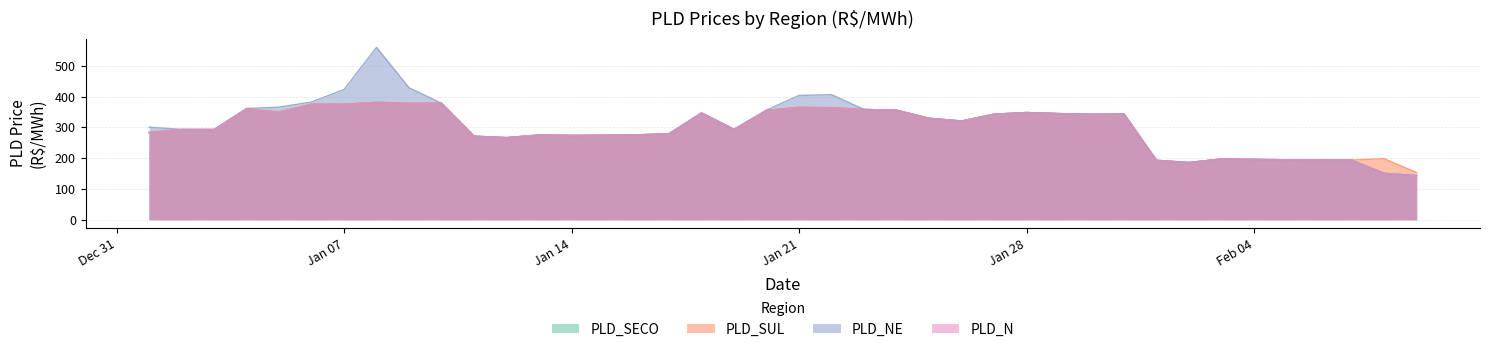

What are all the series names shown in the legend?

PLD_SECO, PLD_SUL, PLD_NE, PLD_N